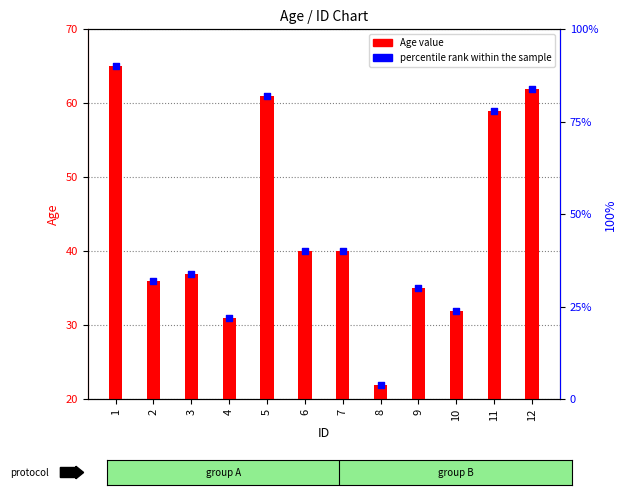

At which category is the sum across all series the highest?

1